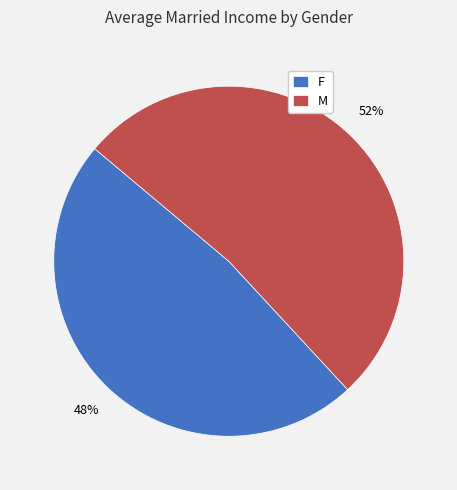

How many slices are in this pie chart?

2